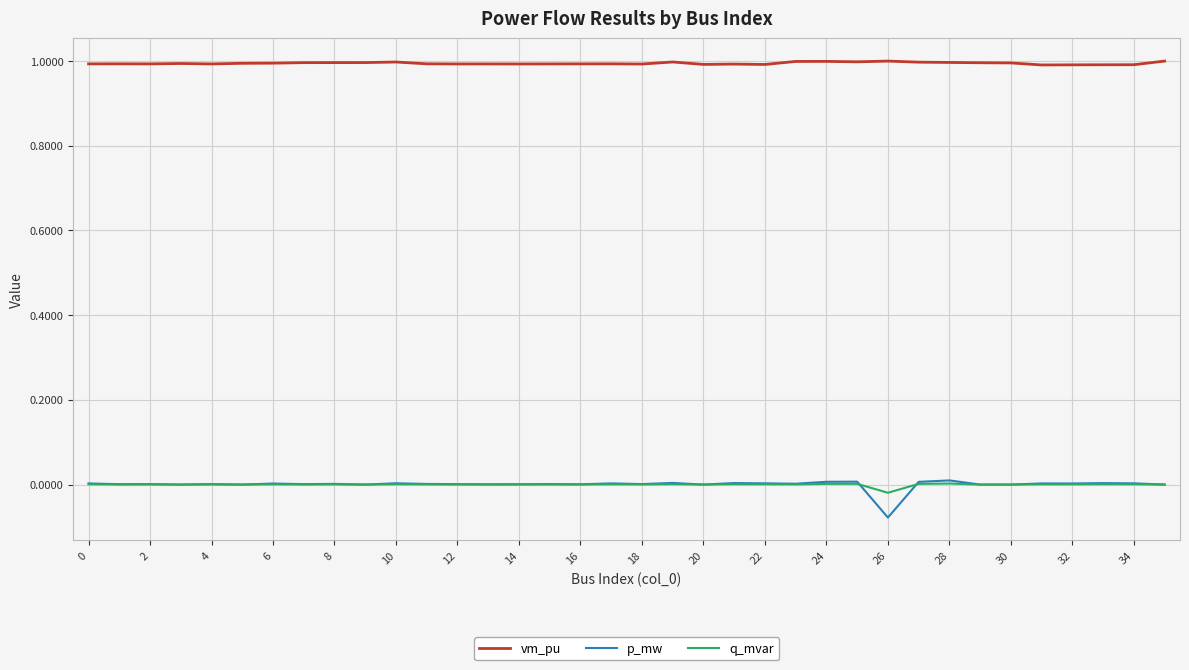

True or false: p_mw and vm_pu intersect in this chart.

False